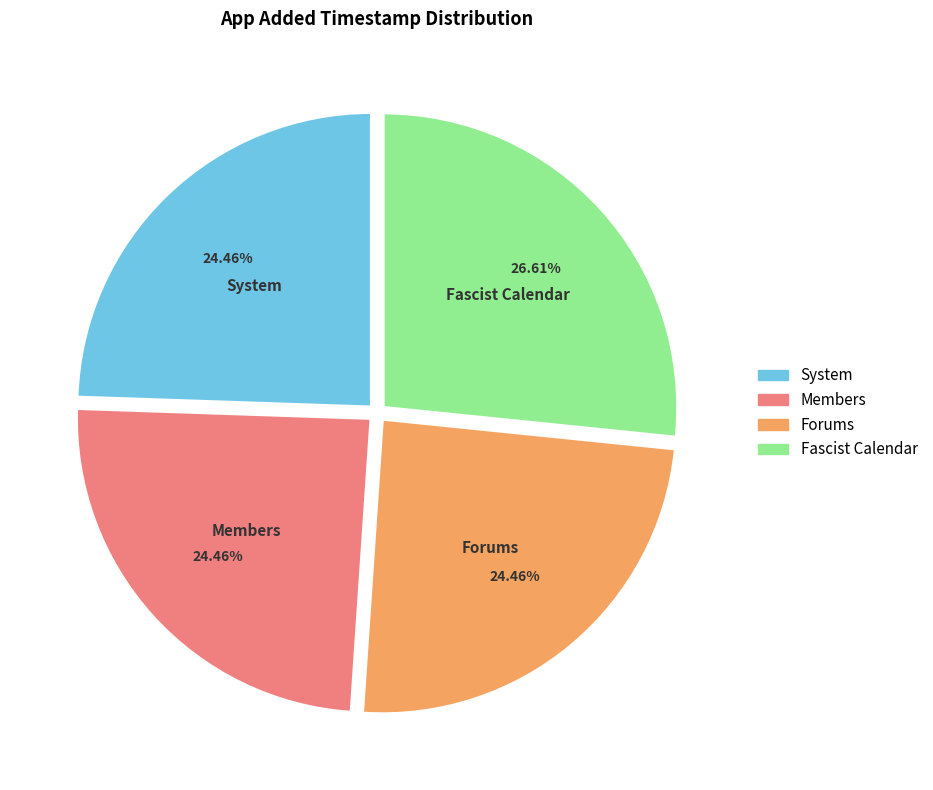

What is the total percentage of System and Members?

48.9%